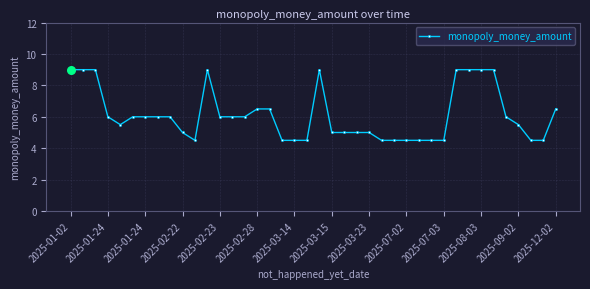

What is the sum of all values?

244.5